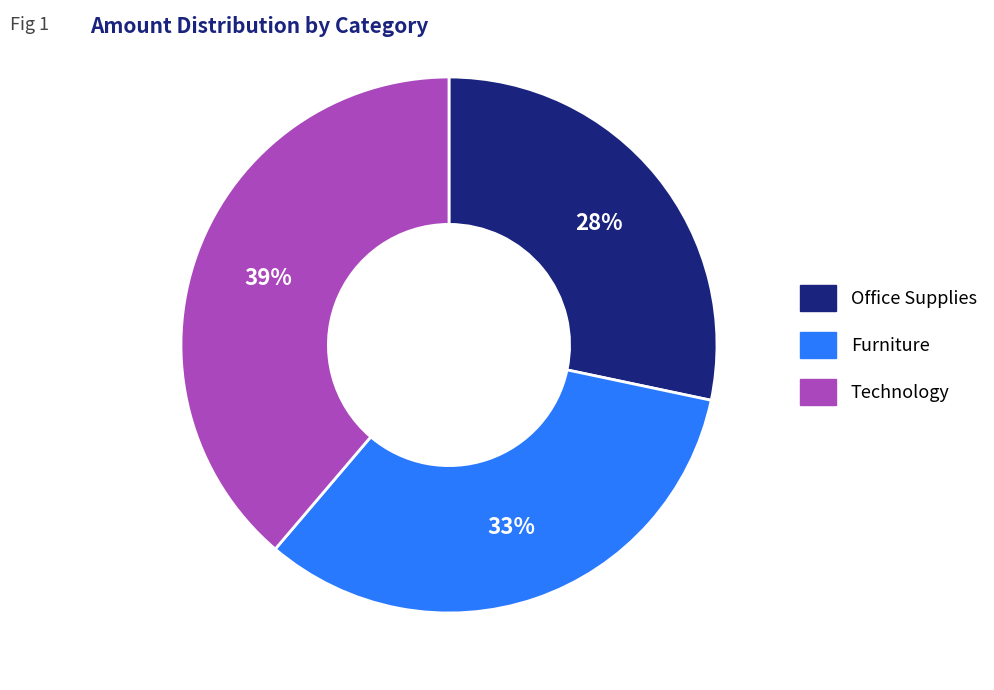

Between Office Supplies and Furniture, which is larger?

Furniture